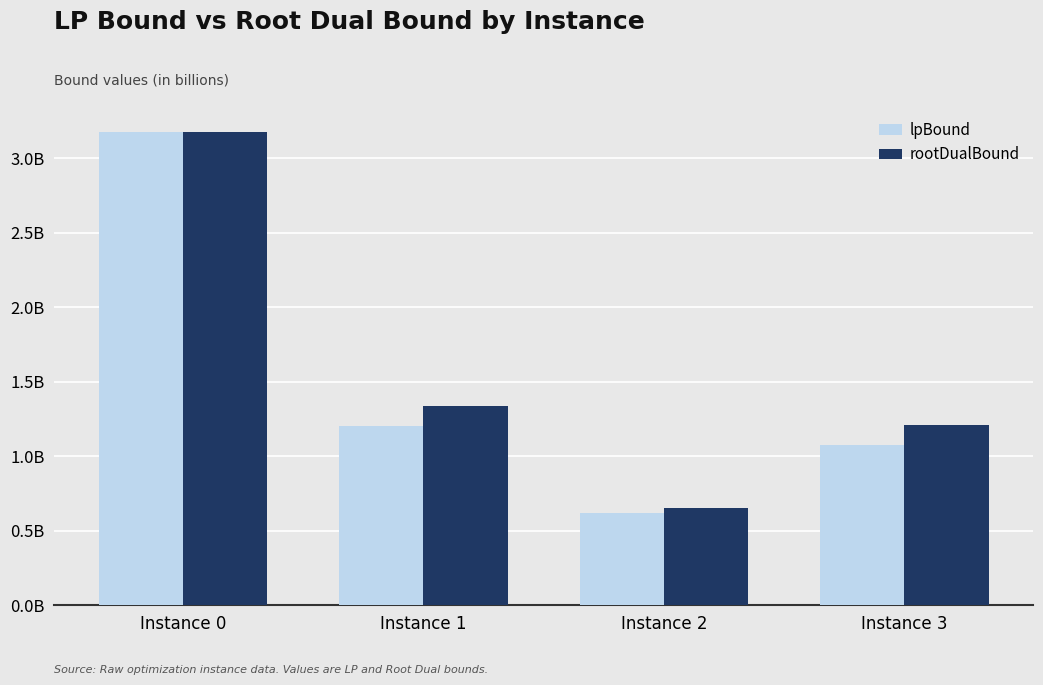

Rank the series at Instance 3 from highest to lowest value.

rootDualBound, lpBound